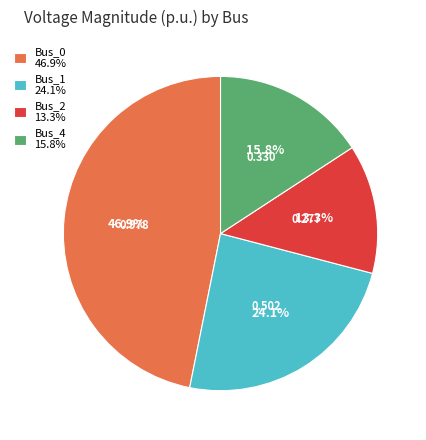

To the nearest percent, what is the average slice percentage?

25%